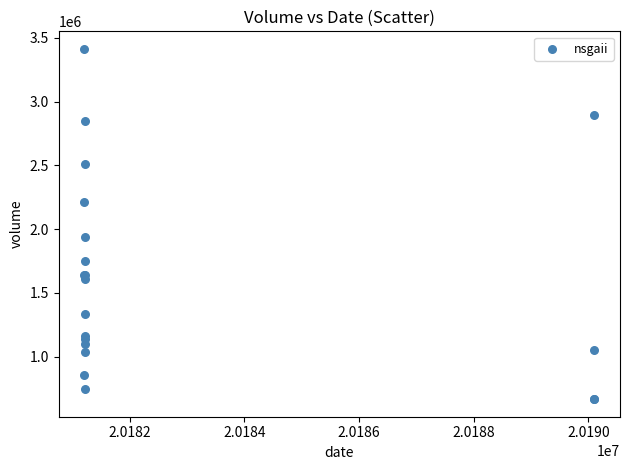

What Y value in the scatter plot is closest to 2040727?

1935635